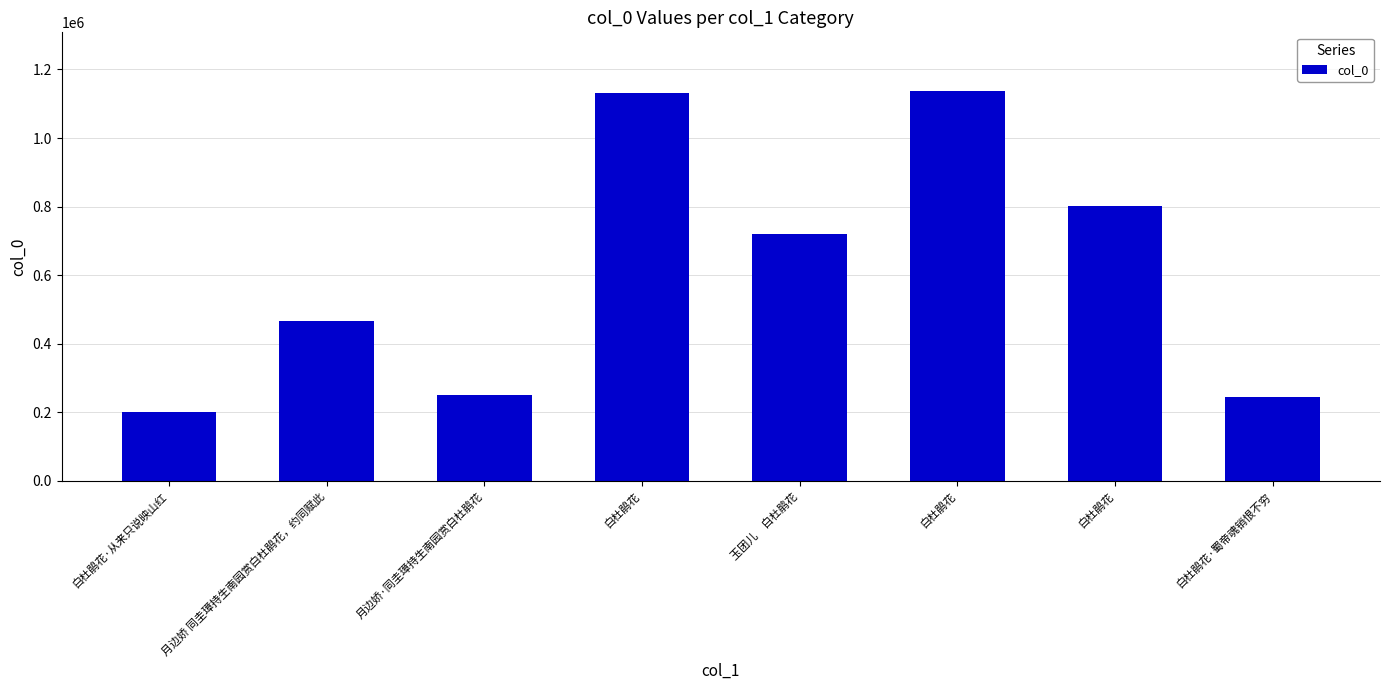

Reading left to right, extract all data points from this chart.

白杜鹃花·从来只说映山红=200540	月边娇 同圭璋持生南园赏白杜鹃花，约同赋此=465280	月边娇·同圭璋持生南园赏白杜鹃花=252069	白杜鹃花=1132685	玉团儿　白杜鹃花=720505	白杜鹃花=1137684	白杜鹃花=800825	白杜鹃花·蜀帝魂销恨不穷=243446